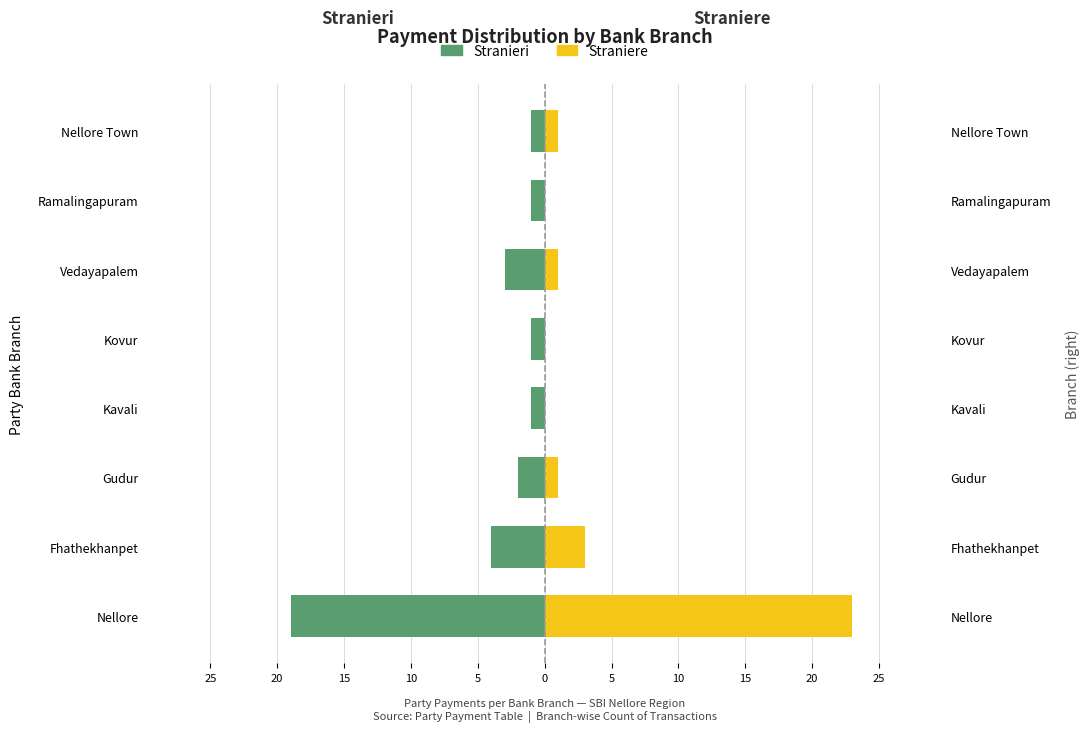

What is the total value across all series at 10?

-1